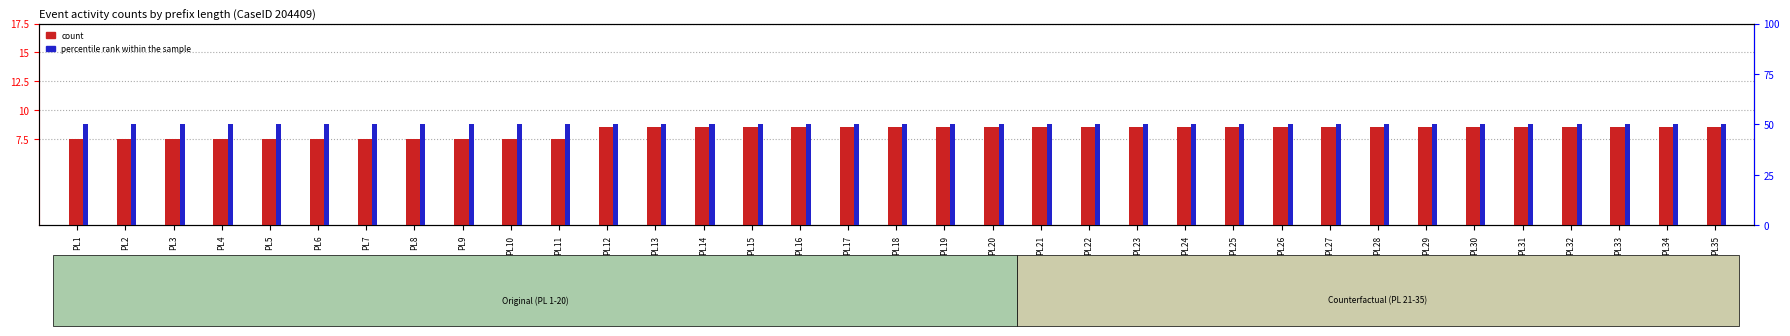

Where is percentile rank within the sample nearest to the value 50?

PL1